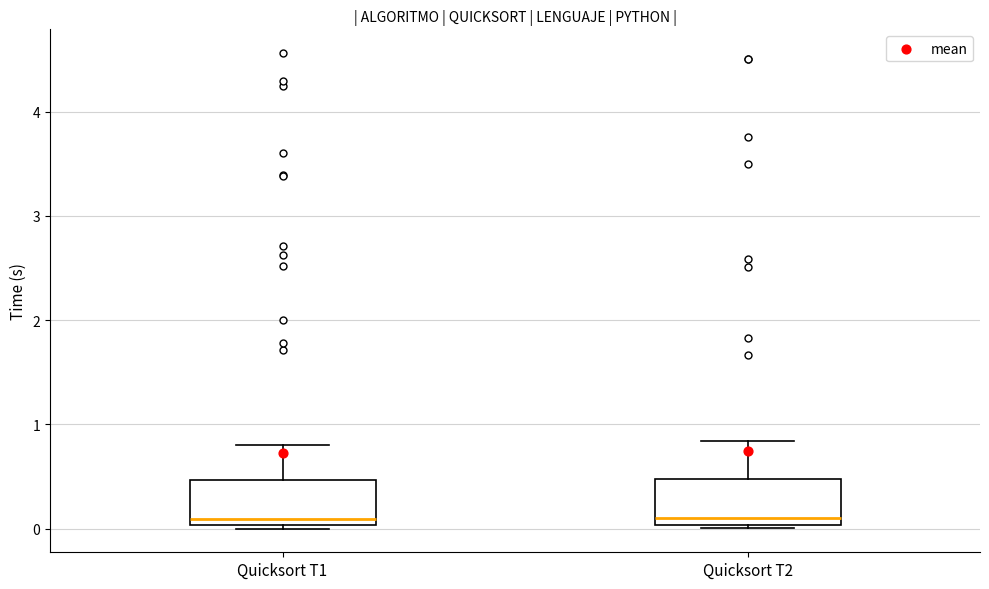

Reading left to right, transcribe this box plot: for each box, give where its median line is, the range the box spans, and where its two whiskers end, as read against the y-axis. The values are not printed on the chart, so give them approximately, as read against the axis.

Quicksort T1: median 0.1, box 0.0 to 0.5, whiskers 0.0 (just below the box's lower edge) to 0.8
Quicksort T2: median 0.1, box 0.0 to 0.5, whiskers 0.0 (just below the box's lower edge) to 0.8